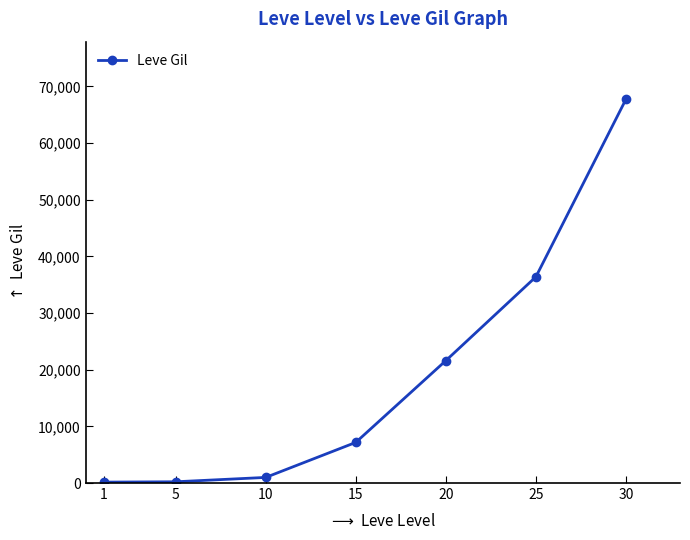

Where is the data nearest to the value 33945?

25